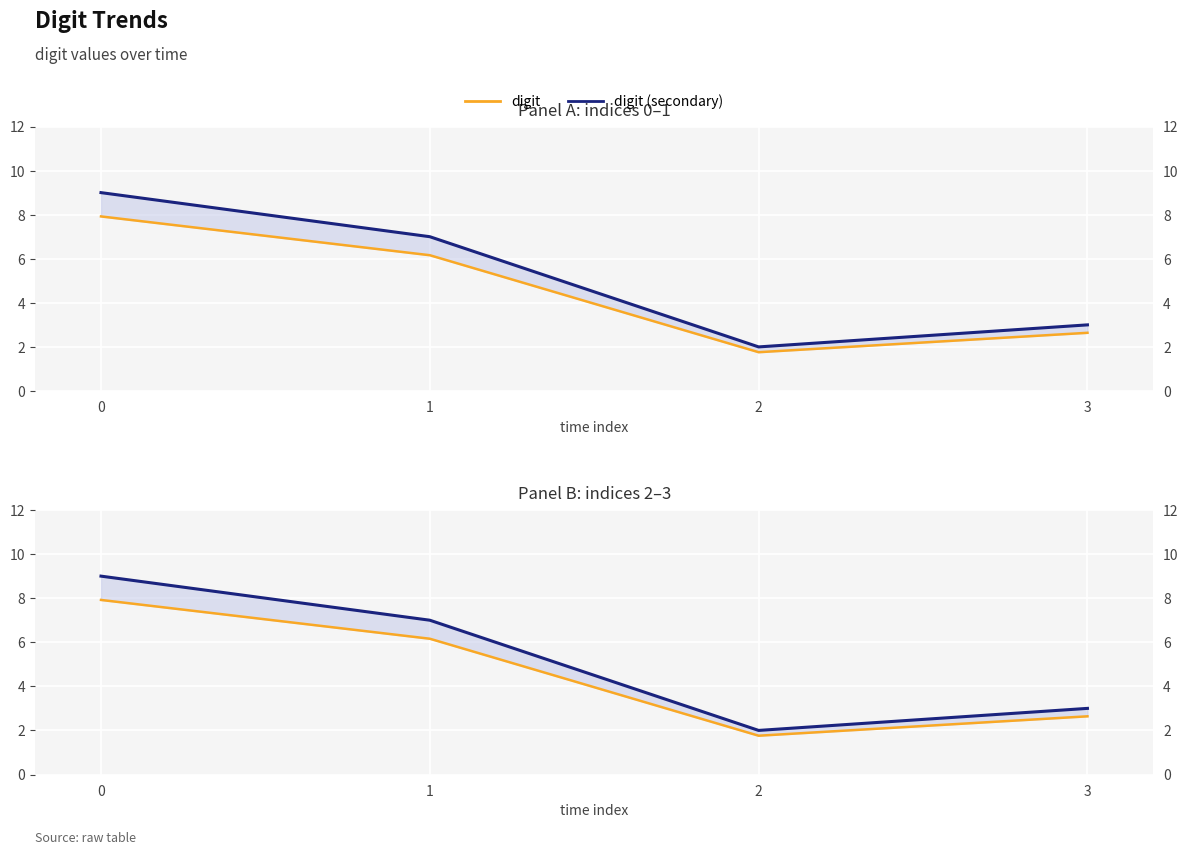

At how many categories does at least one series exceed 8?

1